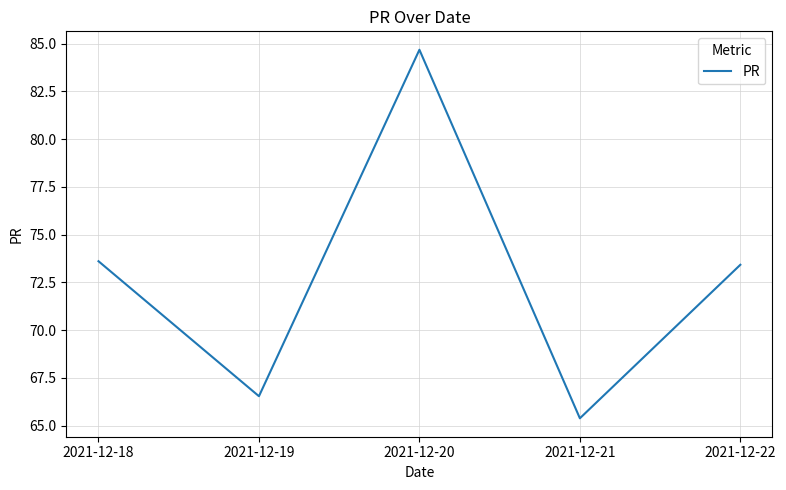

Is it true that the value at 2021-12-18 is 73.6?

True